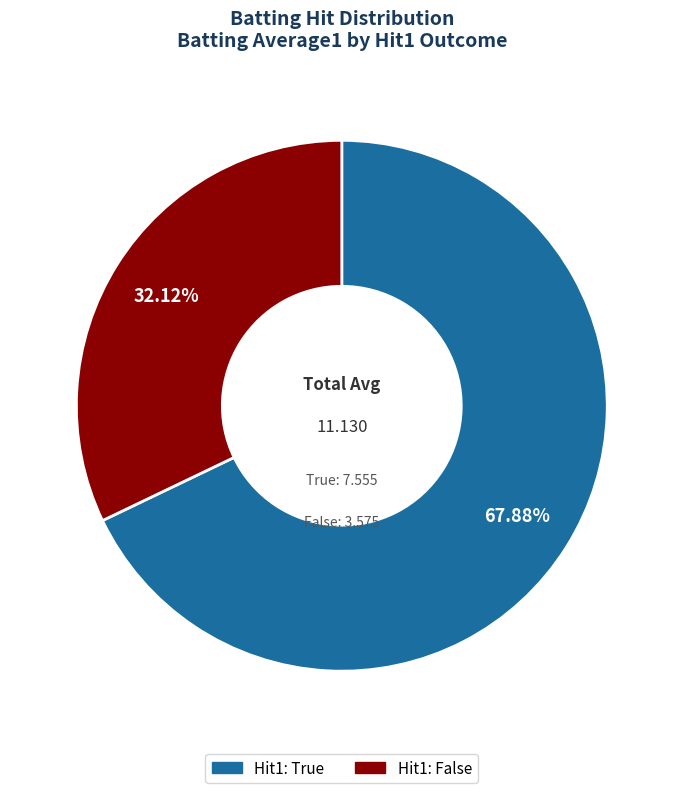

Does any single category account for the majority?

Yes